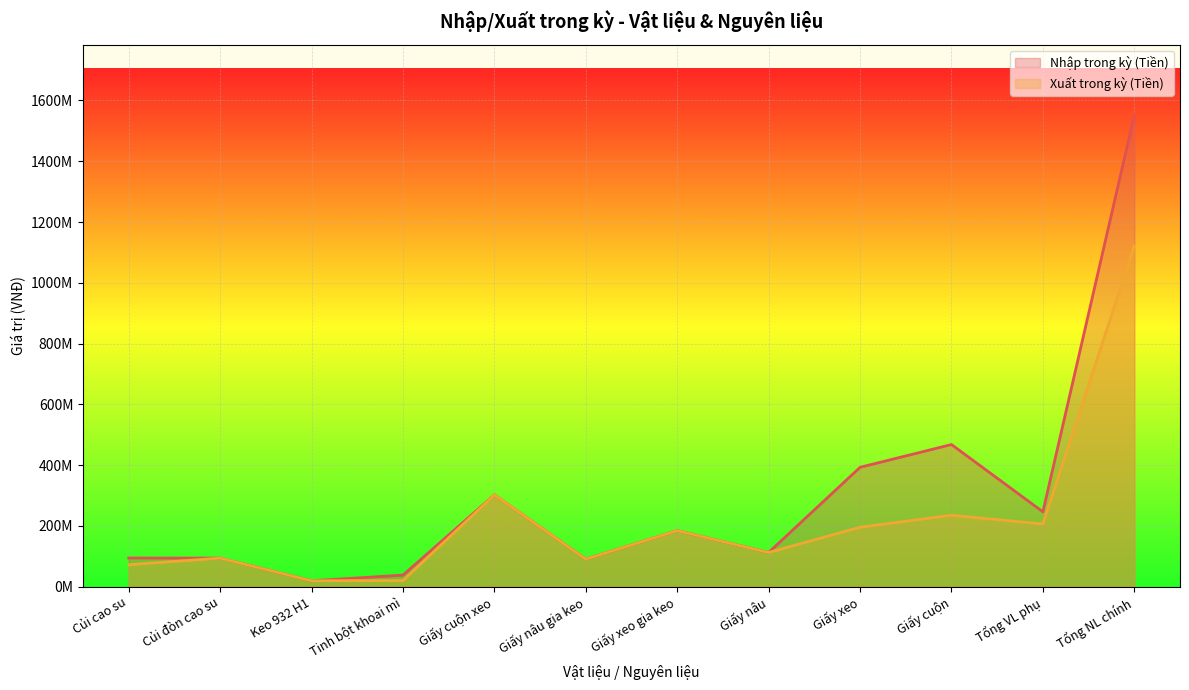

List the labels in order of Xuất trong kỳ (Tiền) value, largest first.

Tổng NL chính, Giấy cuộn xeo, Giấy cuộn, Tổng VL phụ, Giấy xeo, Giấy xeo gia keo, Giấy nâu, Củi đòn cao su, Giấy nâu gia keo, Củi cao su, Tinh bột khoai mì, Keo 932 H1